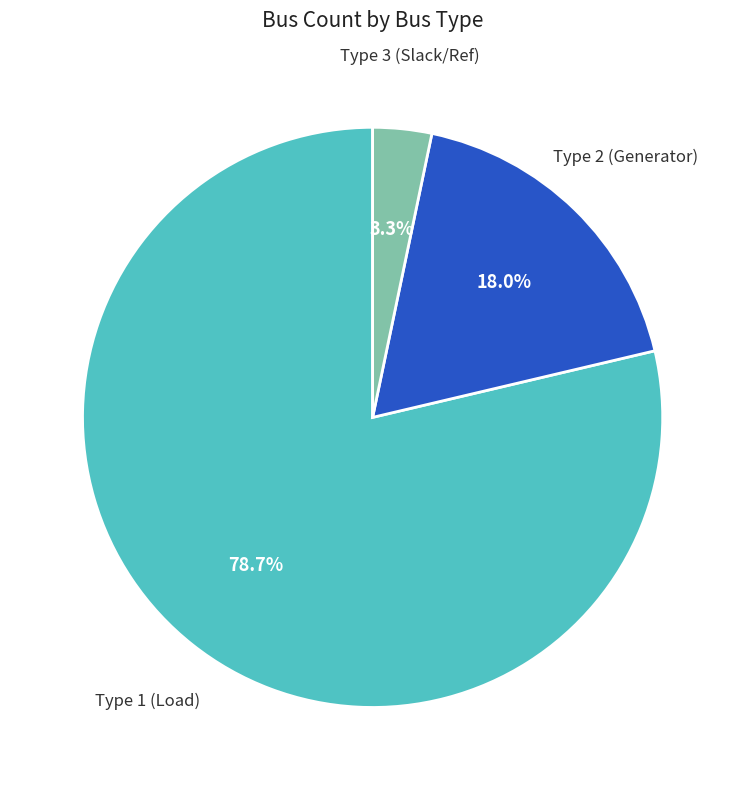

To the nearest percent, what is the difference between the largest and smallest slice percentages?

75%